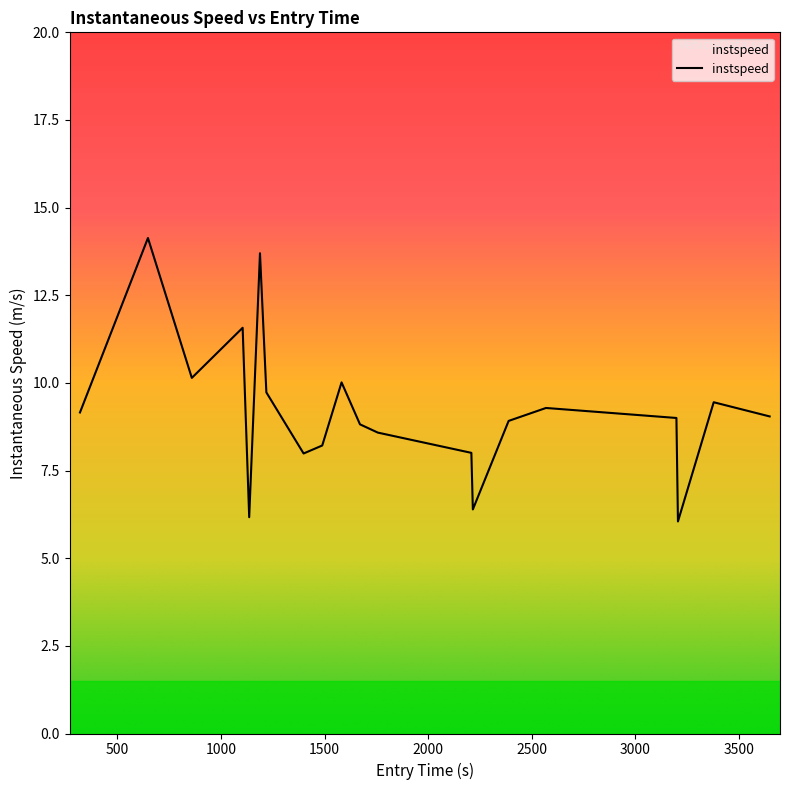

Reading left to right, list all the values displayed in this chart.

9.2	14.1	10.1	11.6	6.2	13.7	9.7	8.0	8.2	10.0	8.8	8.6	8.0	6.4	8.9	9.3	9.0	6.0	9.4	9.0